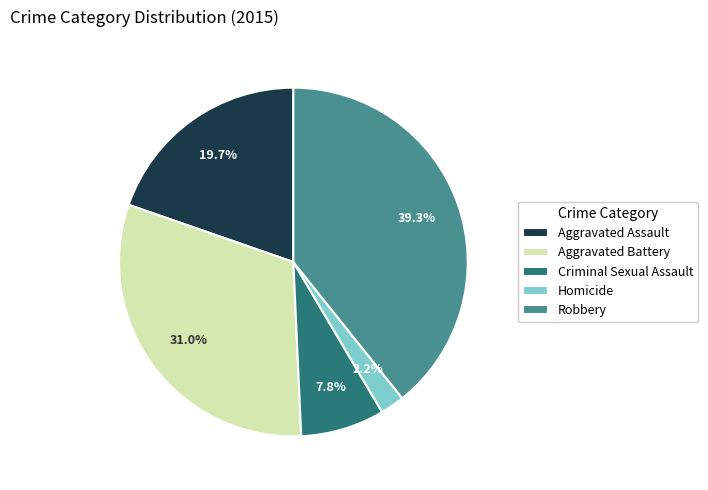

What percentage is the Aggravated Battery slice, to the nearest percent?

31%